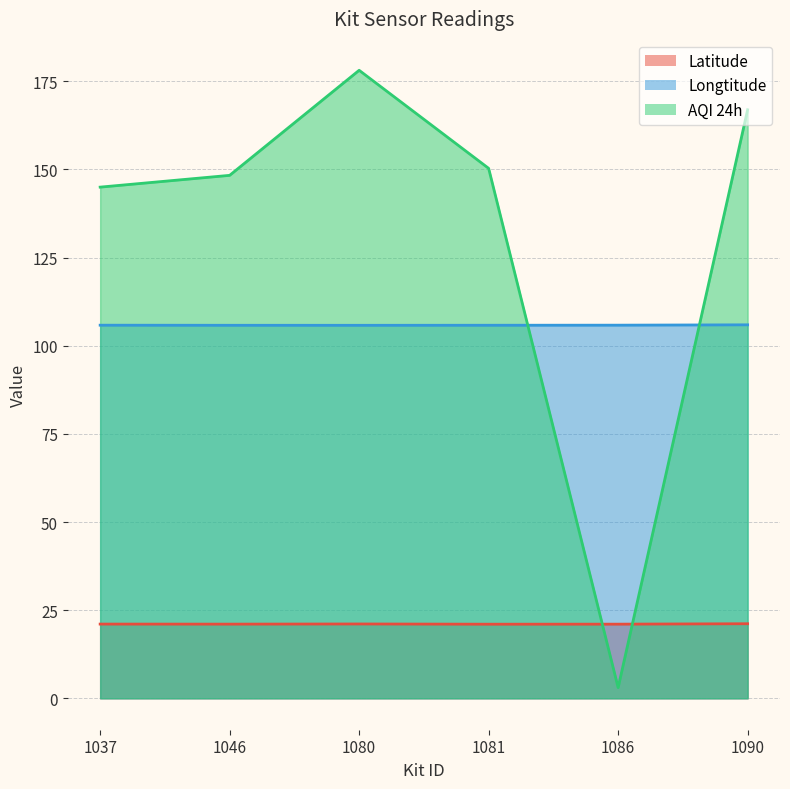

The AQI 24h series shows 195.4 at 1046. True or false?

False